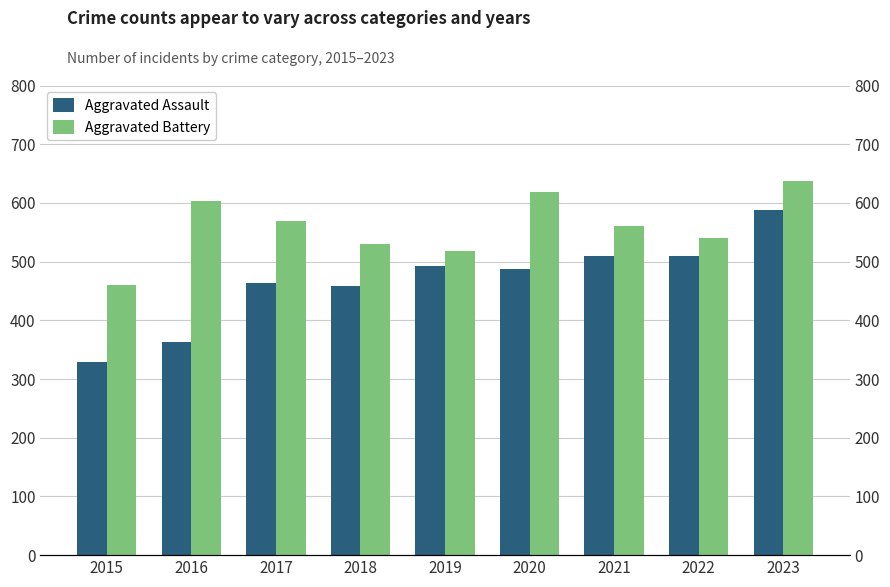

What are all the series names shown in the legend?

Aggravated Assault, Aggravated Battery